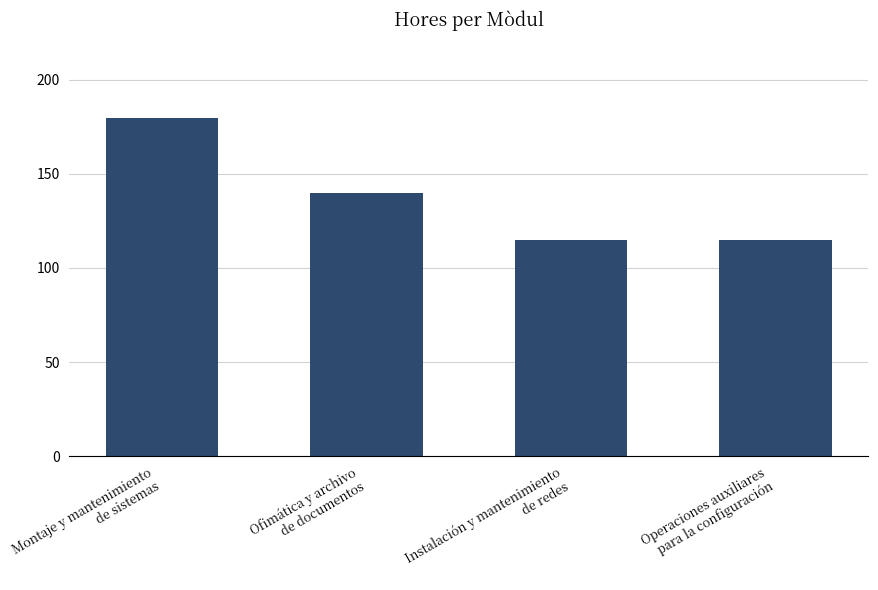

What is the ratio of the value at Operaciones auxiliares
para la configuración to the value at Montaje y mantenimiento
de sistemas?

0.6